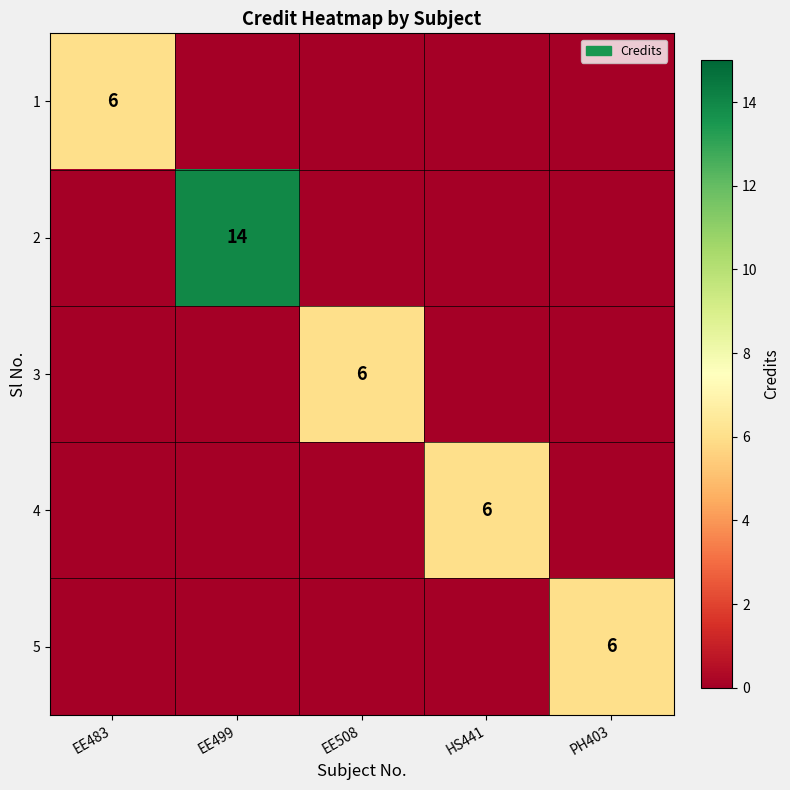

At which category is the sum across all series the highest?

EE499